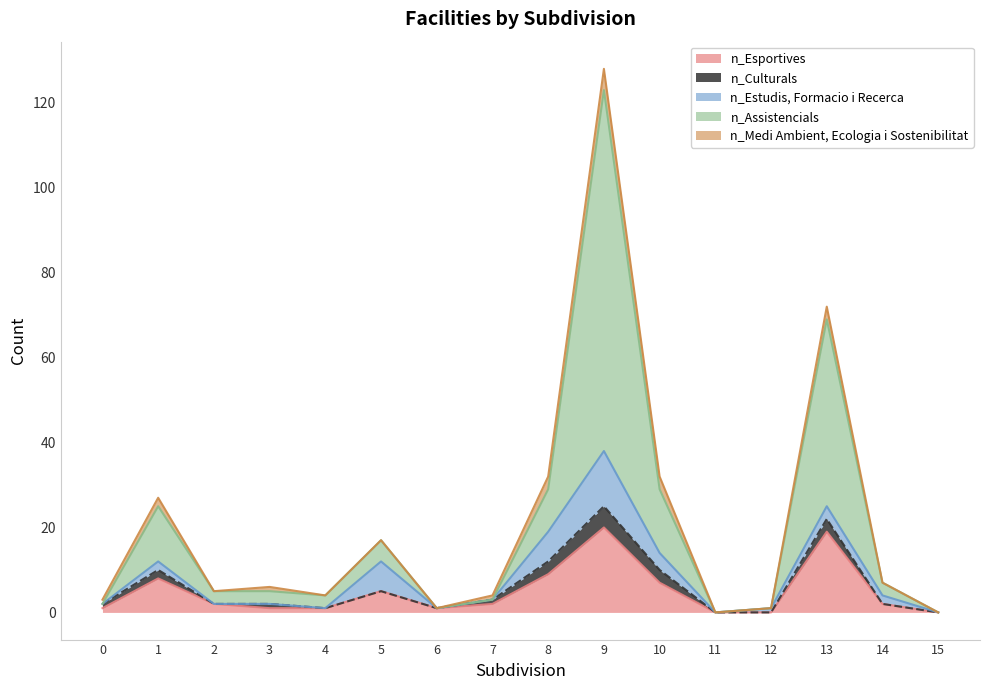

Rank the series by their maximum value, from highest to lowest.

n_Assistencials, n_Esportives, n_Estudis, Formacio i Recerca, n_Culturals, n_Medi Ambient, Ecologia i Sostenibilitat